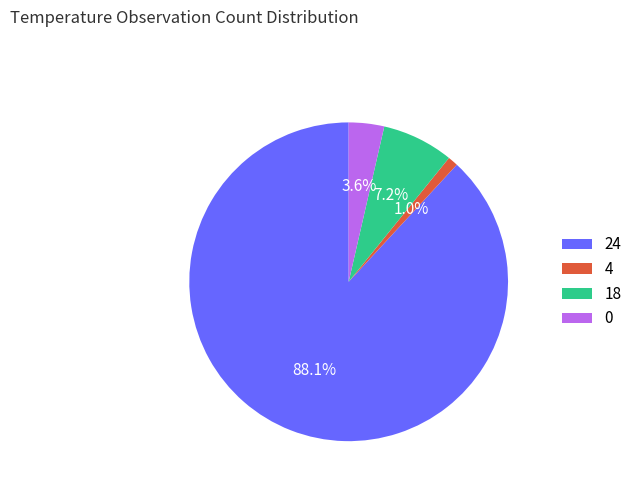

To the nearest percent, what portion does 0 represent?

4%